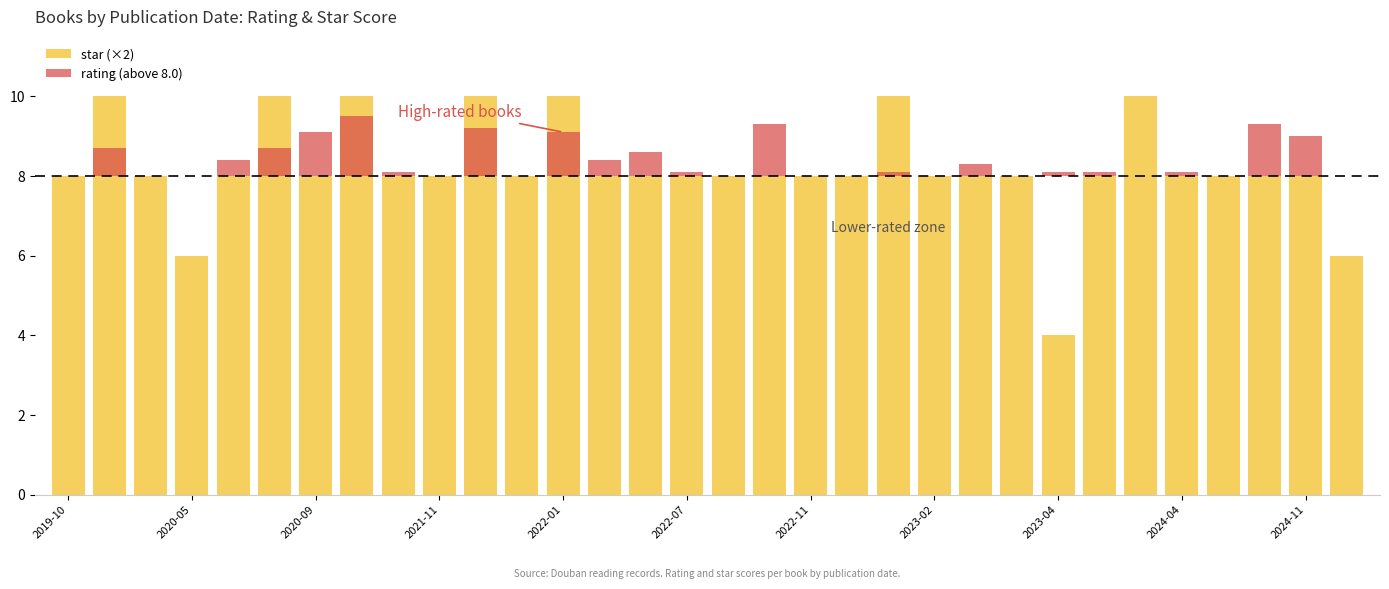

At how many categories does at least one series exceed 0?

32